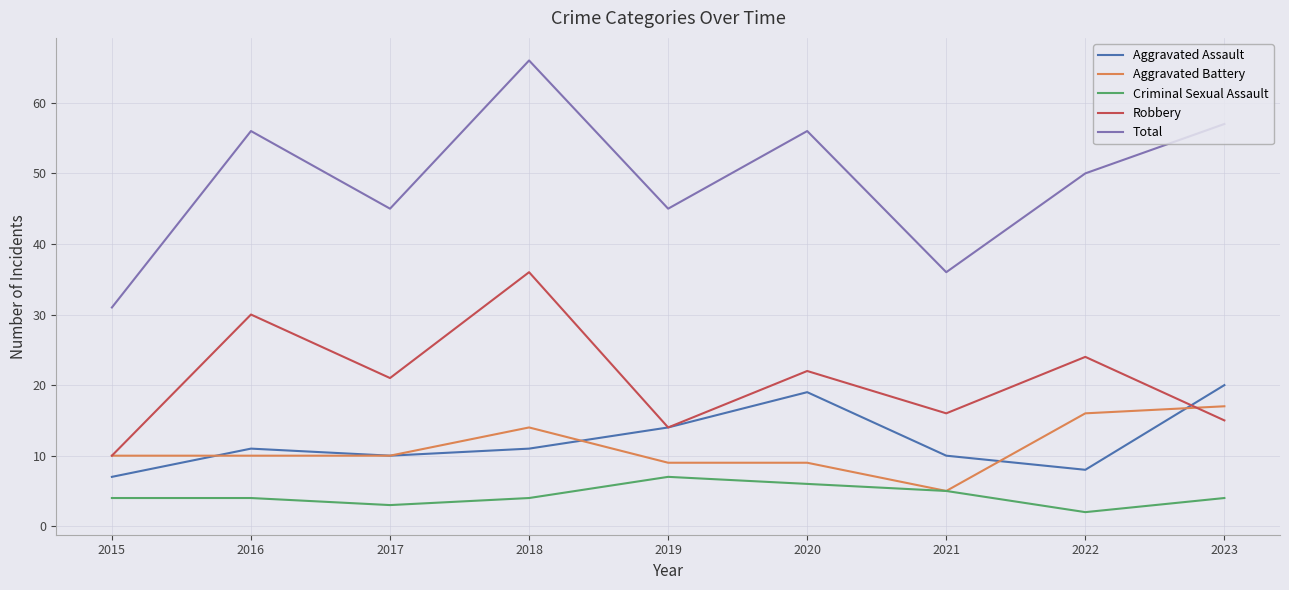

Which label corresponds to the largest value in the chart?

2018